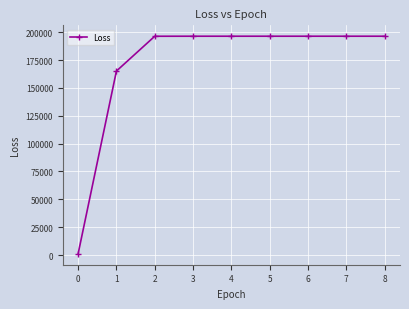

What is the value of the 9th point from the left?

196373.6